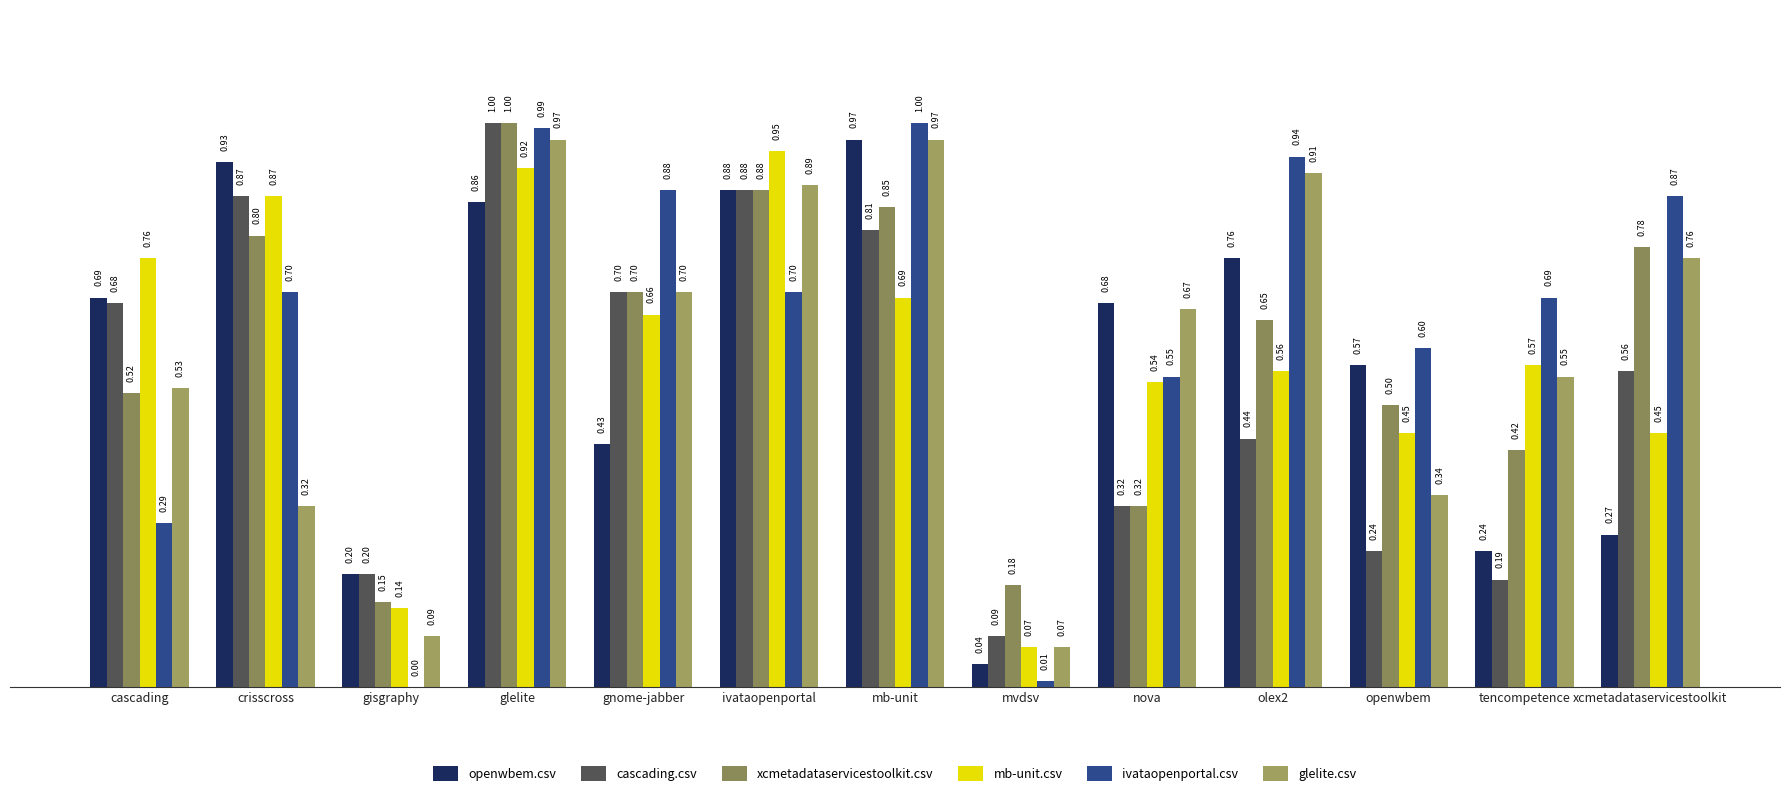

How many categories are shown in the chart?

13